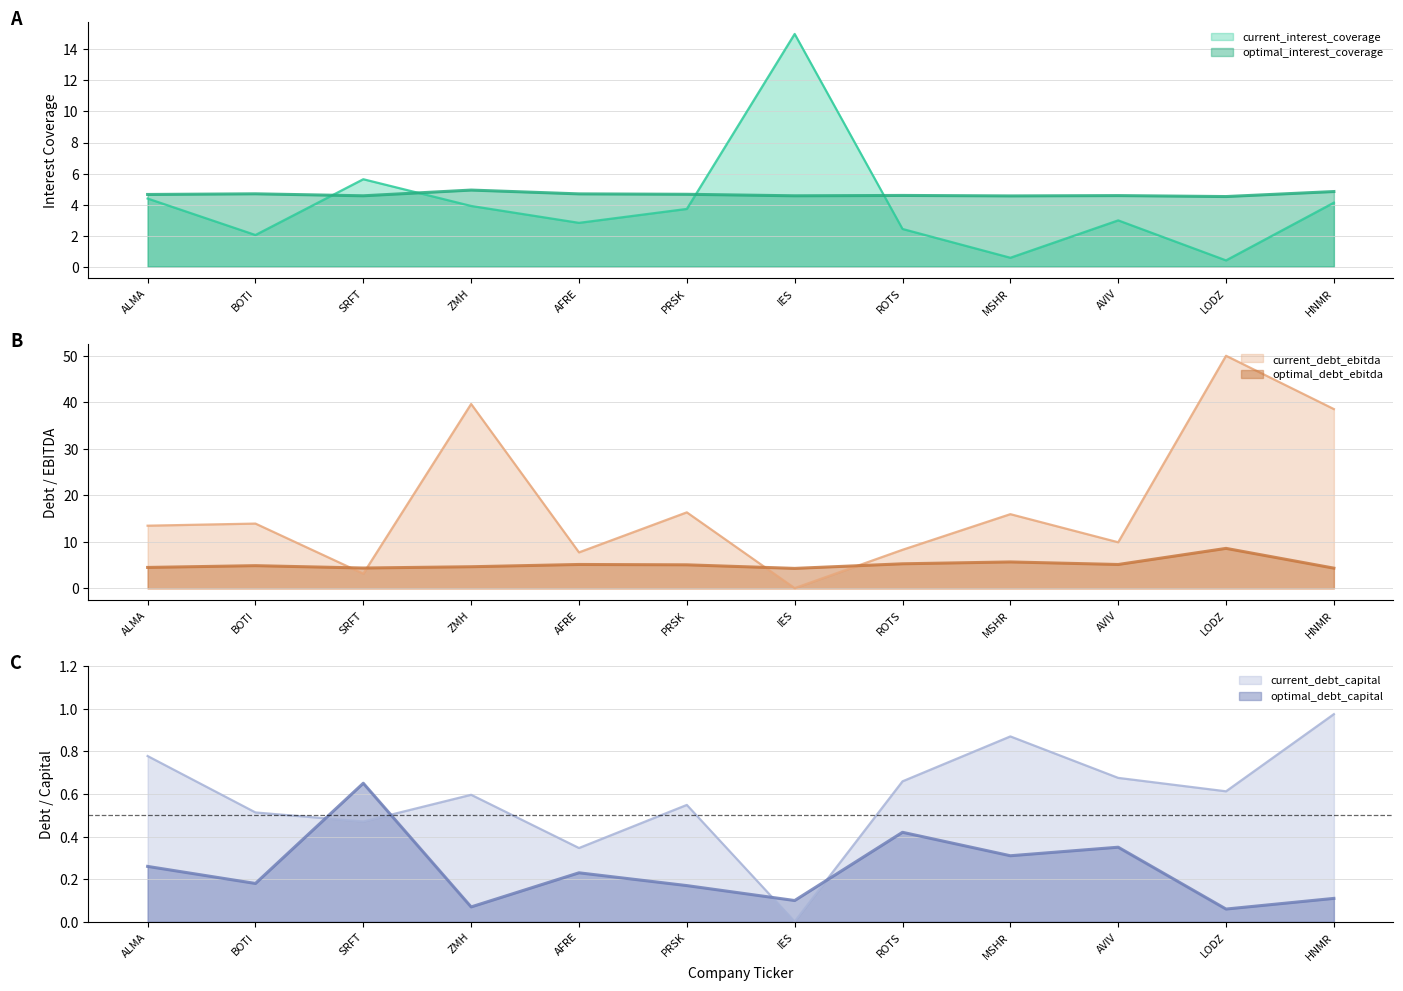

What is the difference between the maximum and second lowest values in the optimal_debt_capital series?

0.6